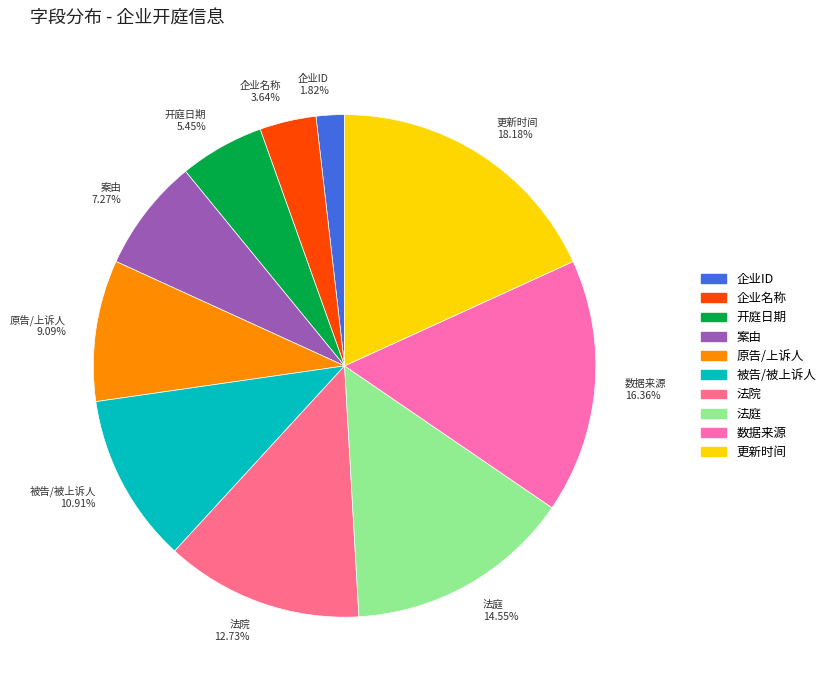

What is the largest slice in the pie chart?

更新时间